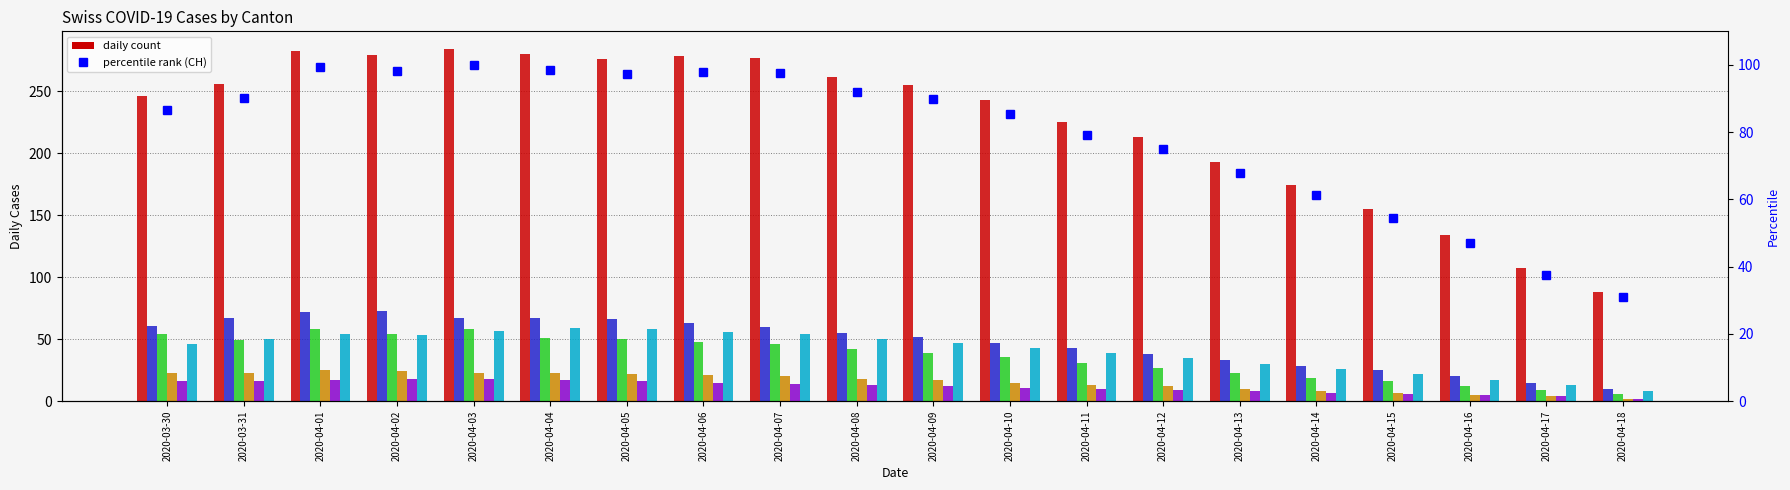

Read the ZH value at 2020-04-10.

43